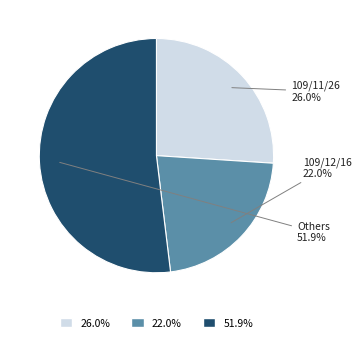

Does any single category account for the majority?

Yes